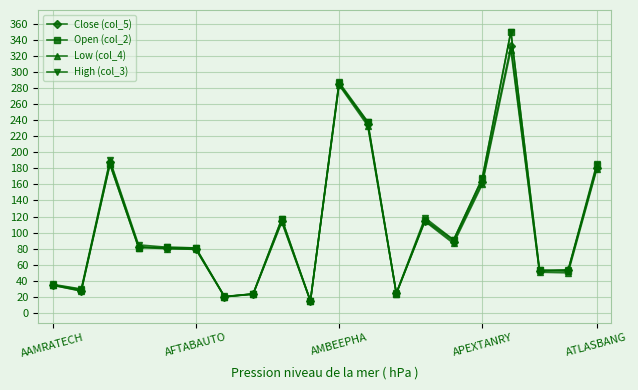

Which series has the widest spread of values?

Open (col_2)